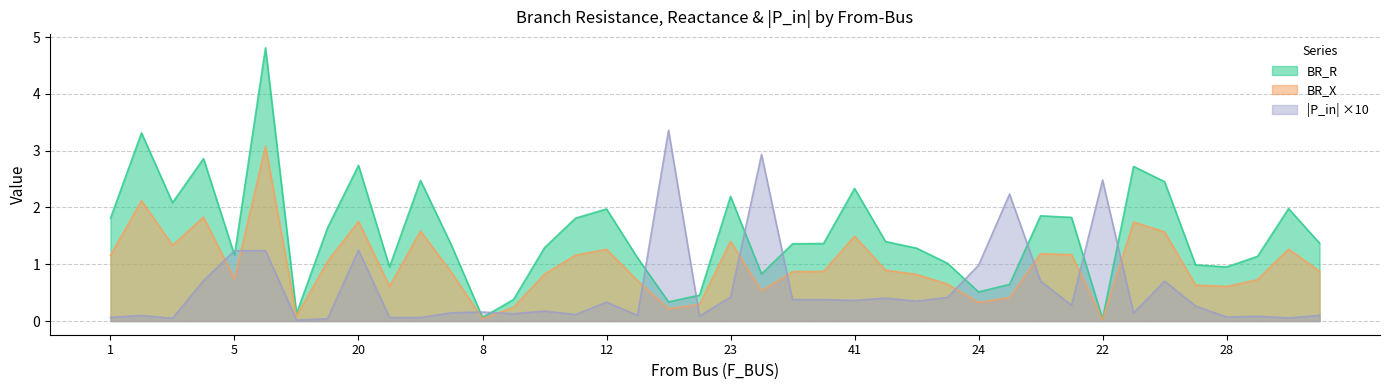

What is the difference between the highest and lowest values at 24?

0.7